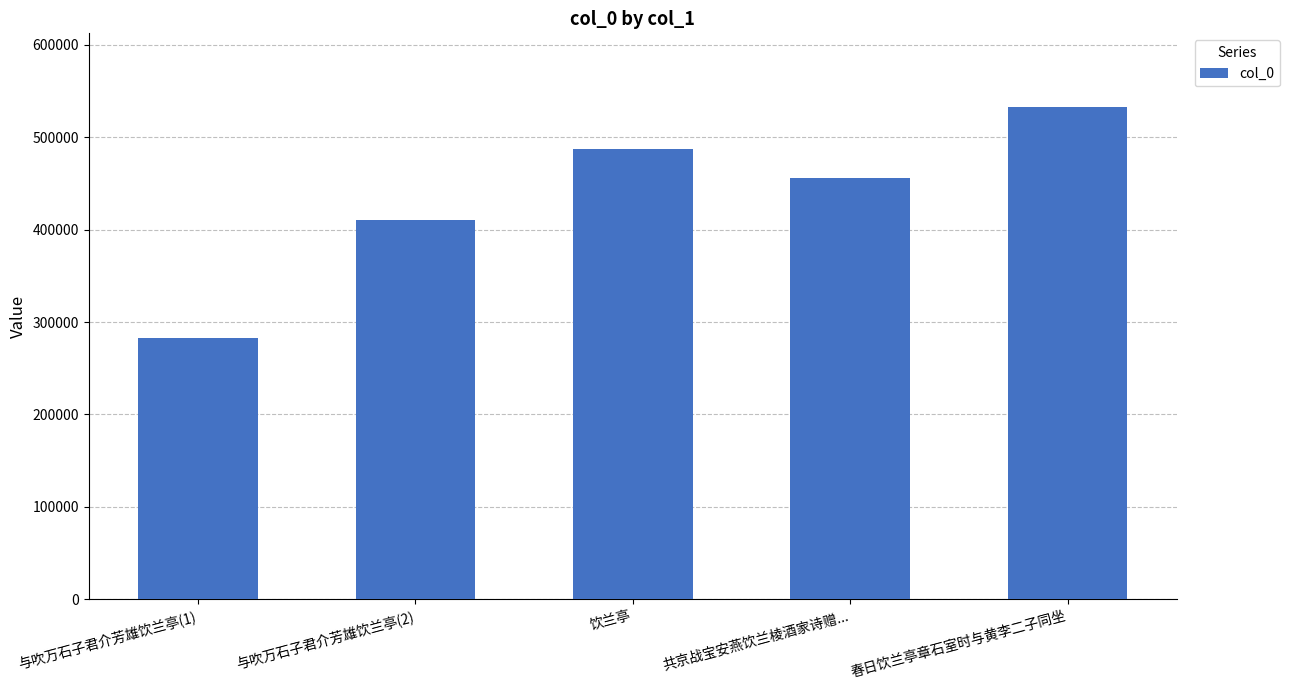

What is the value of the 3rd bar from the left?

487711